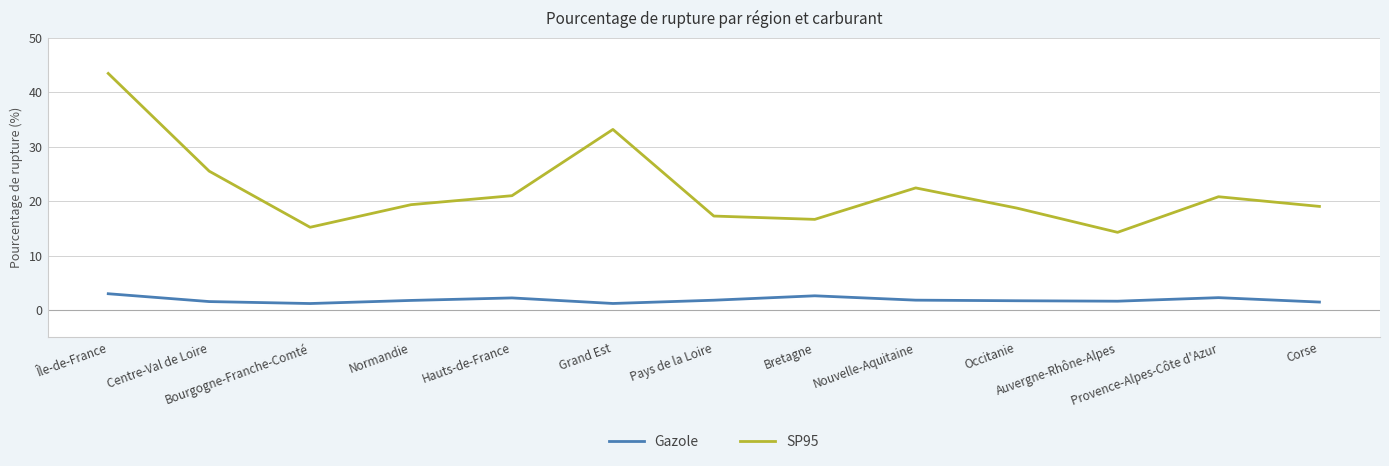

True or false: Gazole has more than 0 points higher than both neighbors.

True